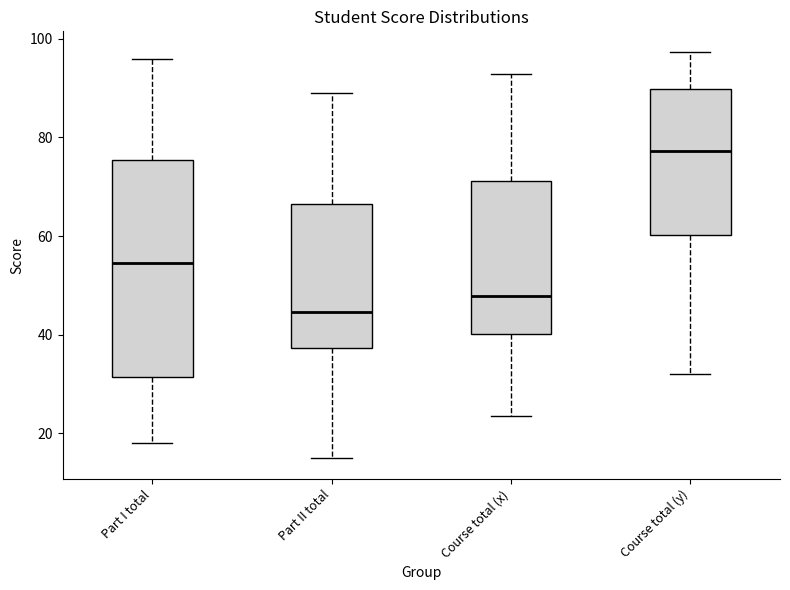

Reading left to right, read every box against the y-axis: the position of its median line, the range the box covers, and the ends of its whiskers. The values are not printed on the chart, so give them approximately, as read against the axis.

Part I total: median 54, box 32 to 76, whiskers 18 to 96
Part II total: median 44, box 38 to 66, whiskers 14 to 90
Course total (x): median 48, box 40 to 72, whiskers 24 to 92
Course total (y): median 78, box 60 to 90, whiskers 32 to 98